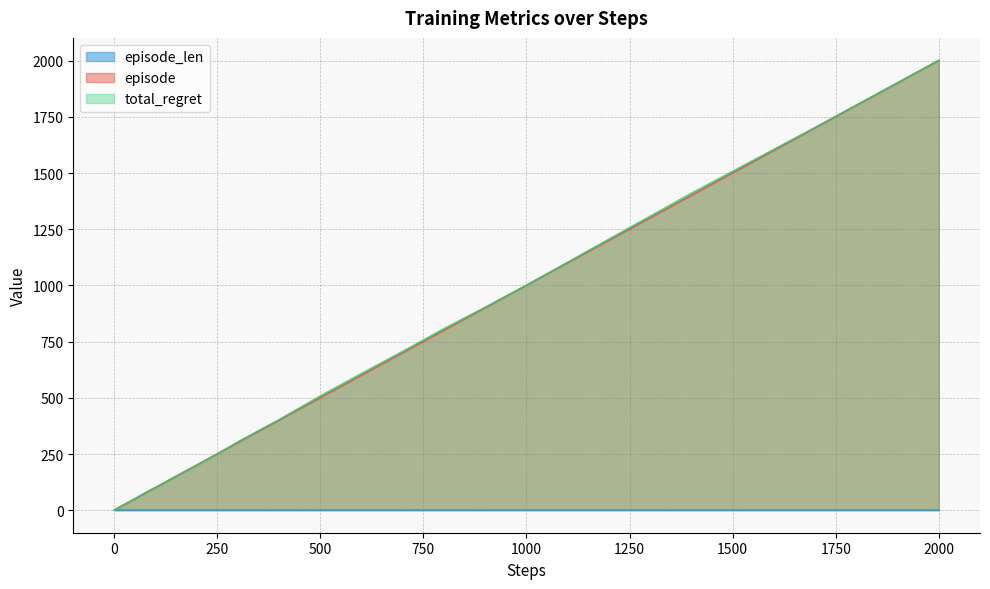

What is the value of the episode point at the 37th from the left?

1201.0